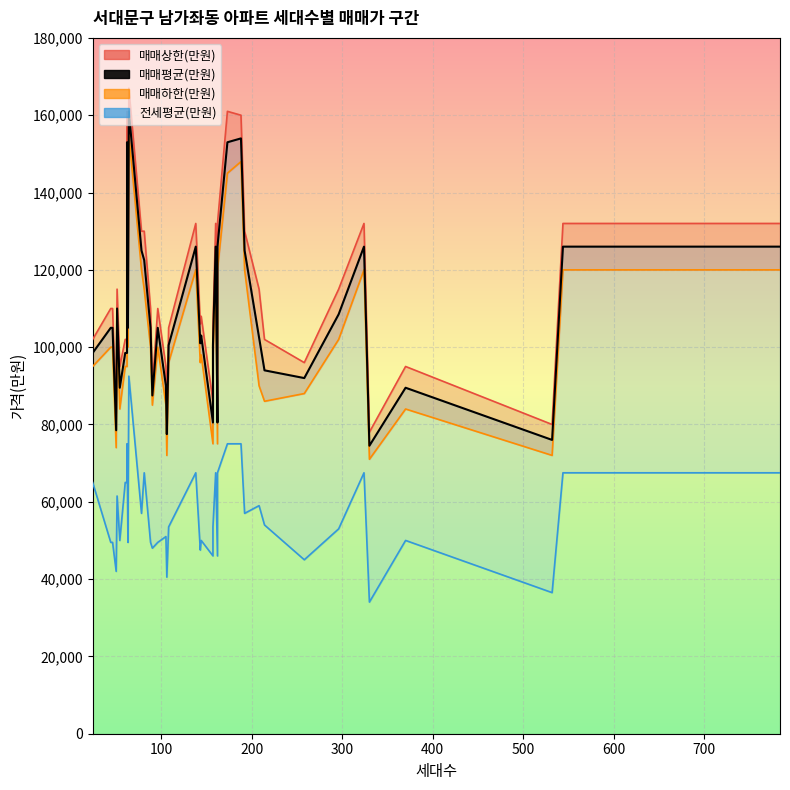

True or false: 매매상한(만원) and 전세평균(만원) intersect in this chart.

False